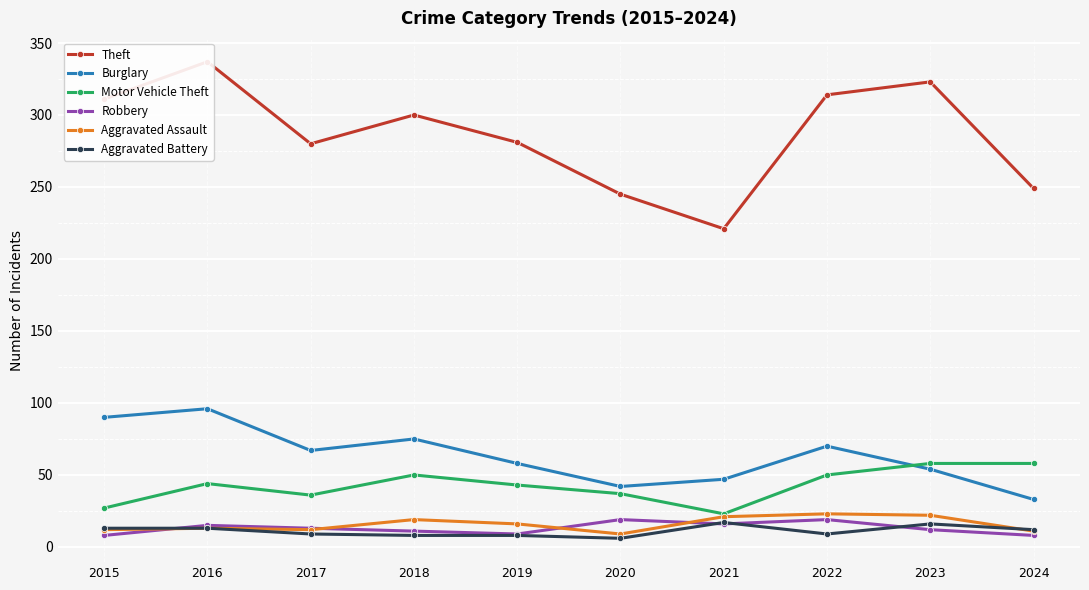

At 2018, list the series in order from largest to smallest.

Theft, Burglary, Motor Vehicle Theft, Aggravated Assault, Robbery, Aggravated Battery